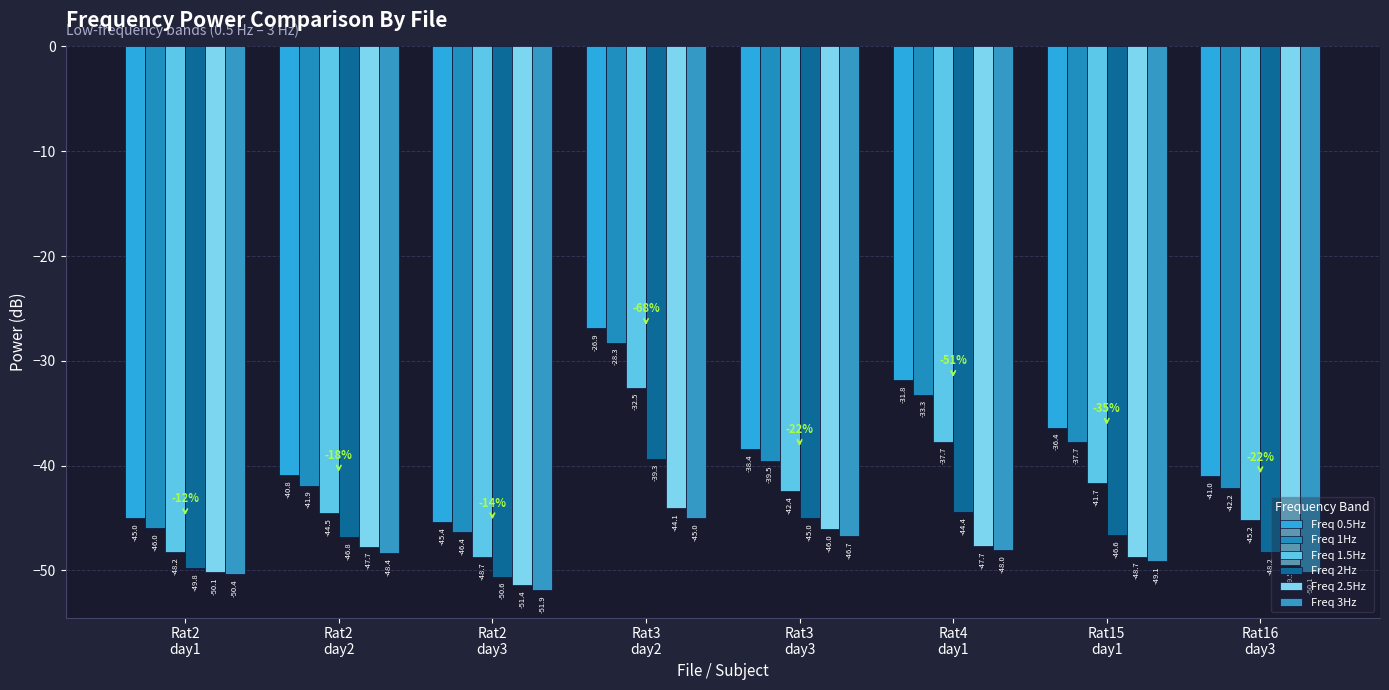

What is the label of the 5th bar from the right?

Rat3
day2